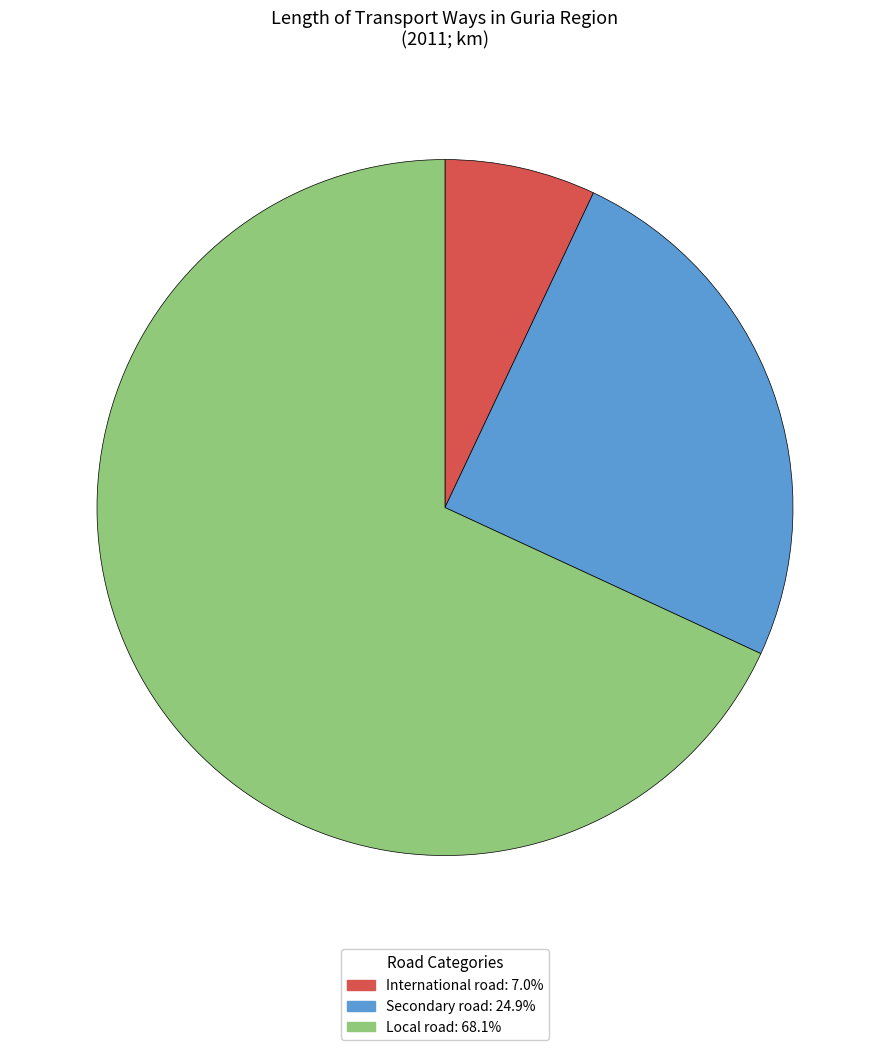

What is the ratio of the value at International road: 7.0% to the value at Secondary road: 24.9%?

0.3